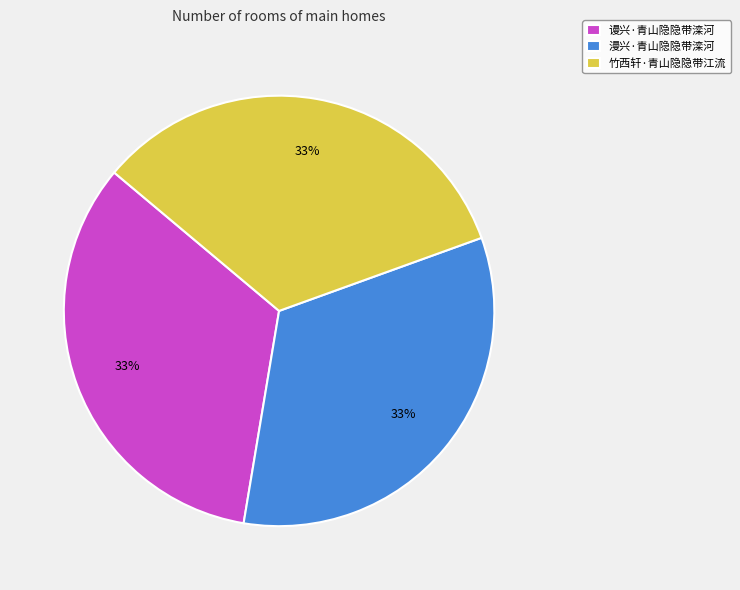

How many slices are in this pie chart?

3